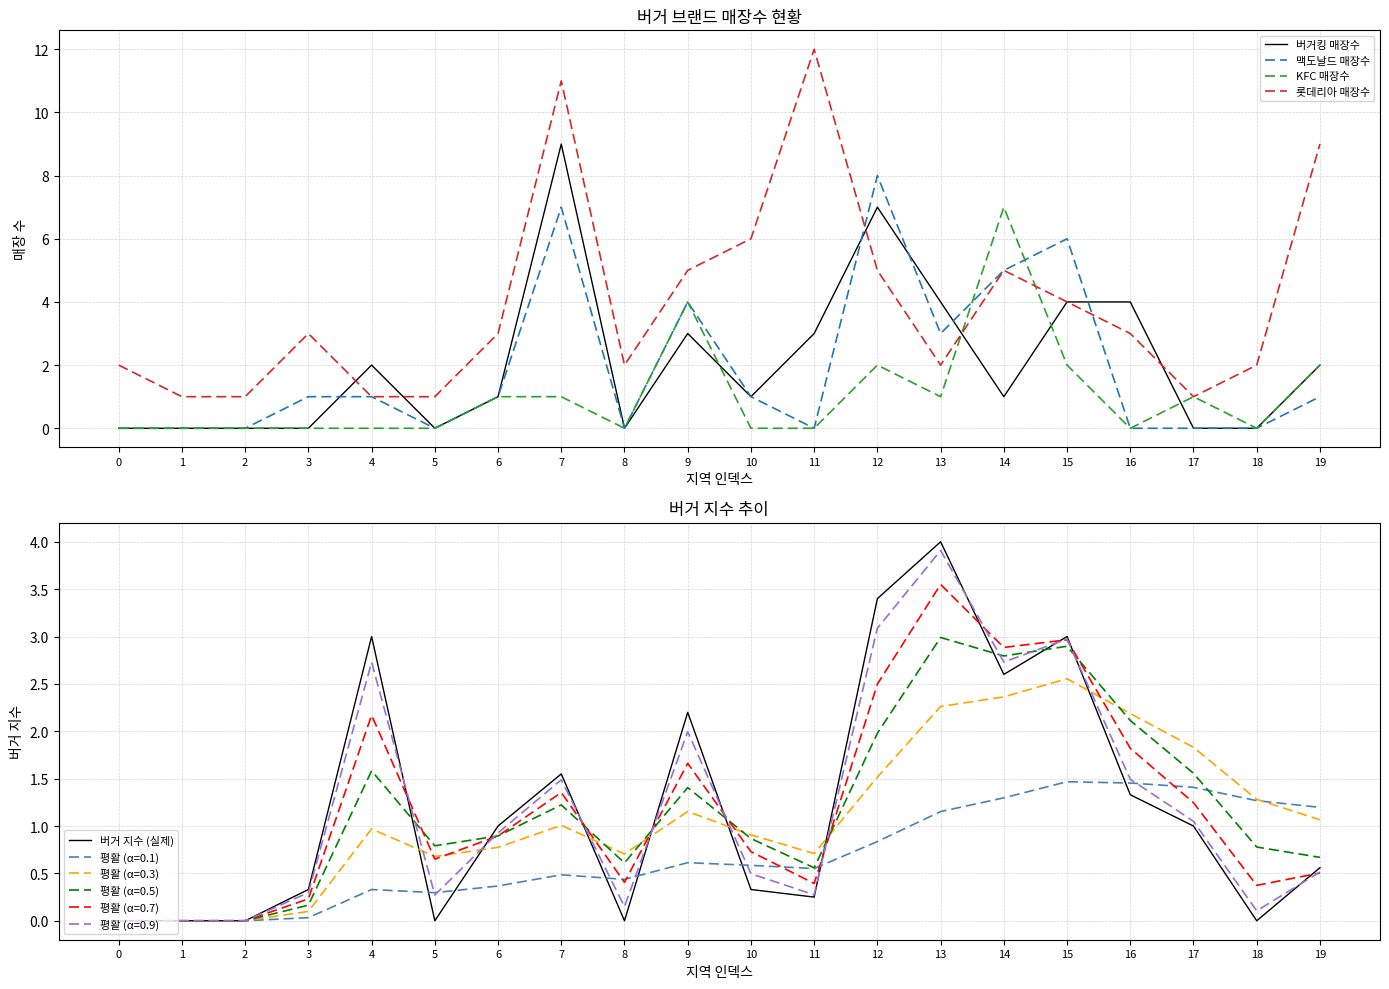

Reading right to left, extract all data points from this chart.

버거킹 매장수: 2.0	0.0	0.0	4.0	4.0	1.0	4.0	7.0	3.0	1.0	3.0	0.0	9.0	1.0	0.0	2.0	0.0	0.0	0.0	0.0
맥도날드 매장수: 1.0	0.0	0.0	0.0	6.0	5.0	3.0	8.0	0.0	1.0	4.0	0.0	7.0	1.0	0.0	1.0	1.0	0.0	0.0	0.0
KFC 매장수: 2.0	0.0	1.0	0.0	2.0	7.0	1.0	2.0	0.0	0.0	4.0	0.0	1.0	1.0	0.0	0.0	0.0	0.0	0.0	0.0
롯데리아 매장수: 9.0	2.0	1.0	3.0	4.0	5.0	2.0	5.0	12.0	6.0	5.0	2.0	11.0	3.0	1.0	1.0	3.0	1.0	1.0	2.0
버거 지수 (실제): 0.6	0.0	1.0	1.3	3.0	2.6	4.0	3.4	0.2	0.3	2.2	0.0	1.6	1.0	0.0	3.0	0.3	0.0	0.0	0.0